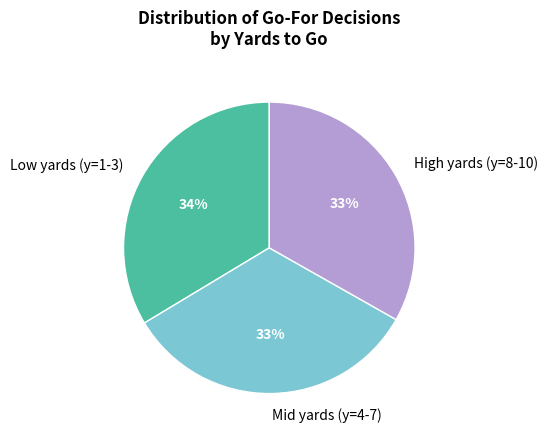

Does any single category account for the majority?

No